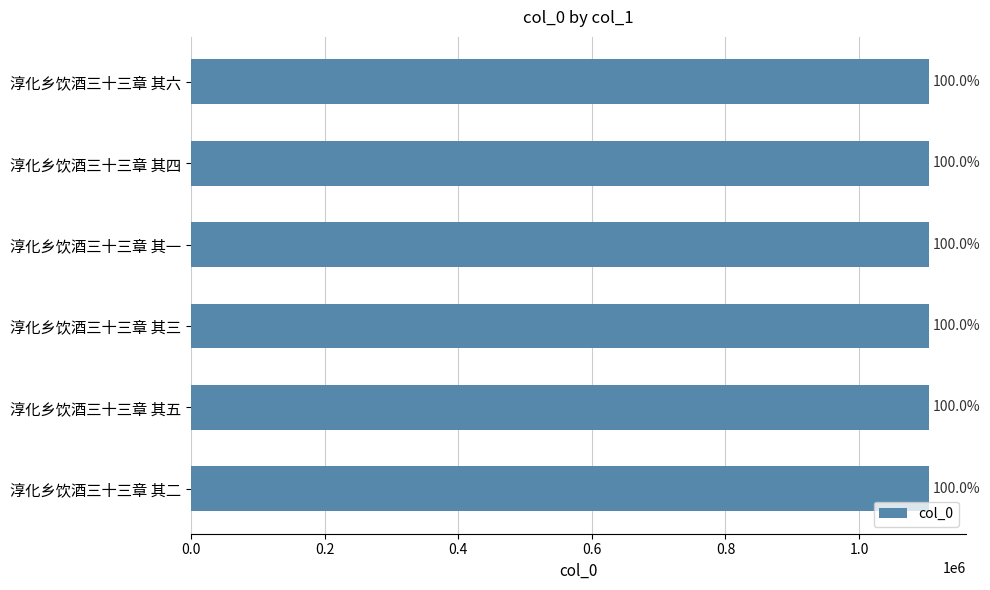

Are the bars horizontal?

Yes